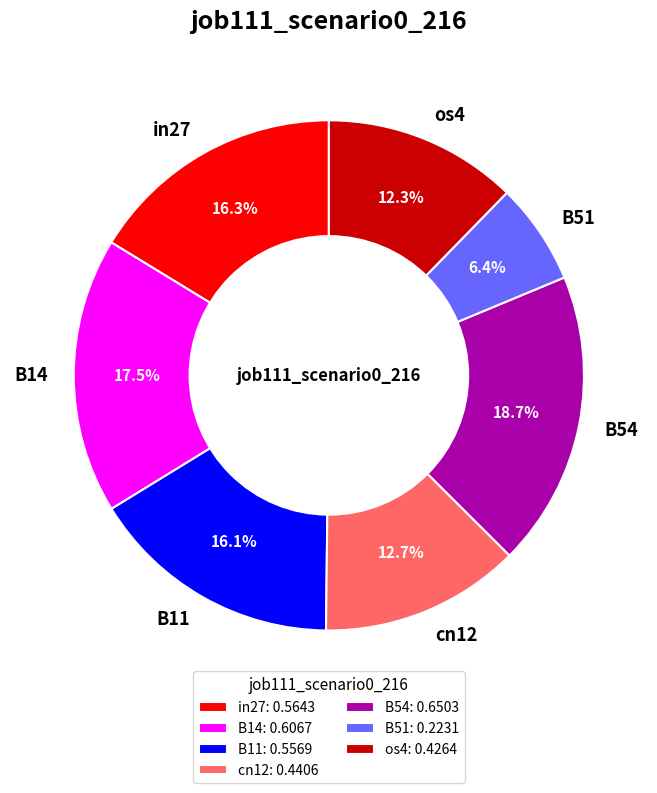

Count the number of slices in the pie.

7